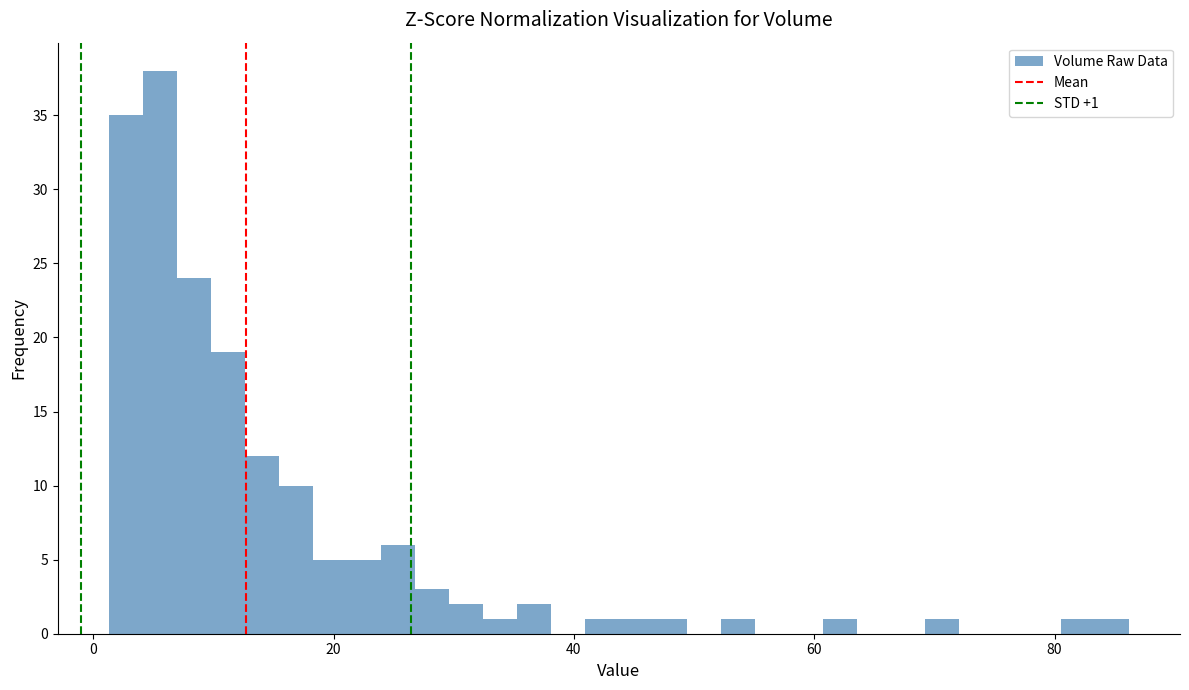

Around what value on the x-axis is the tallest bar? Give the approximate position of its centre, as read against the axis.

6